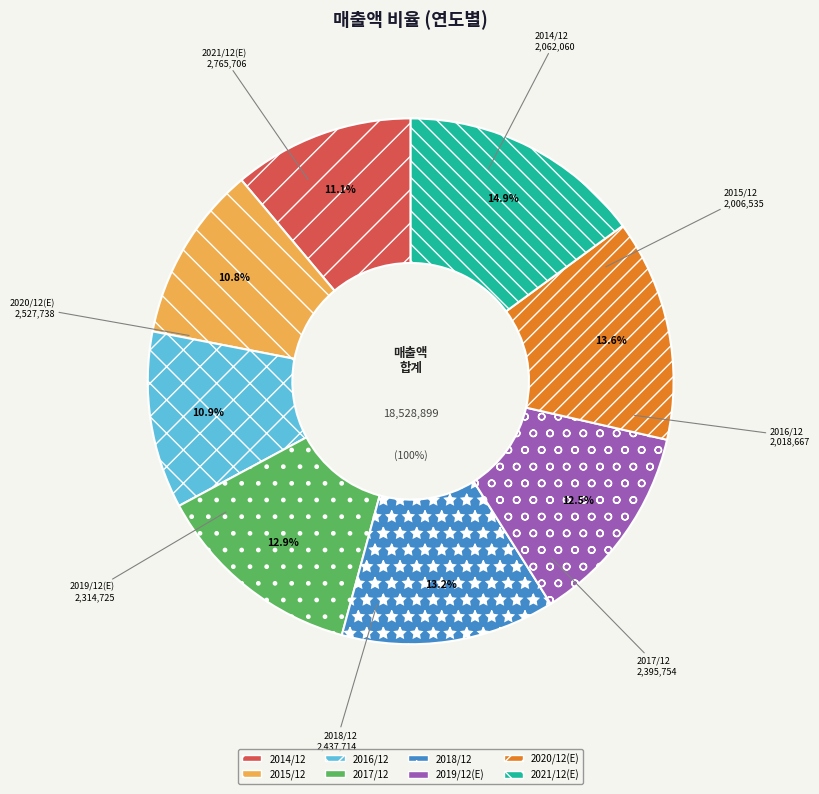

Is there a majority slice in this chart?

No